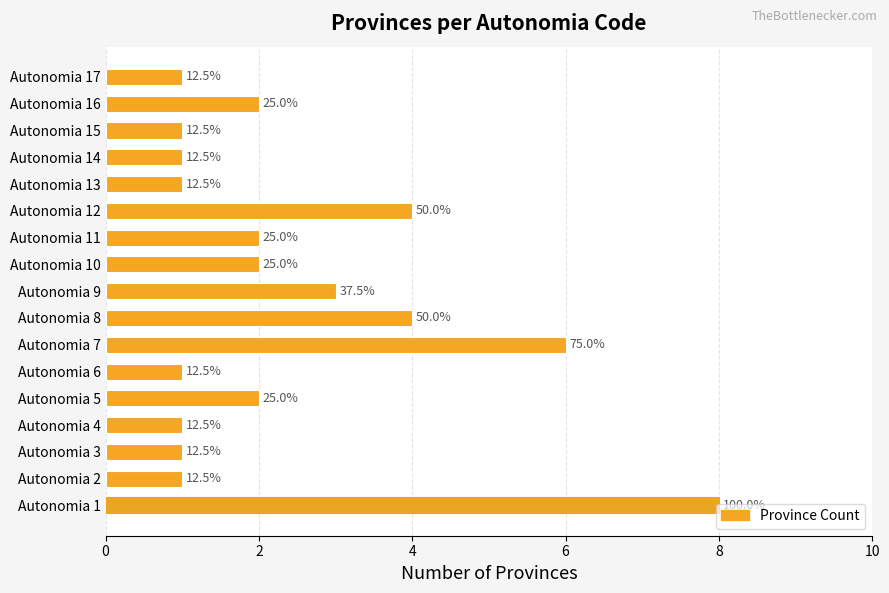

Does the chart contain any negative values?

No